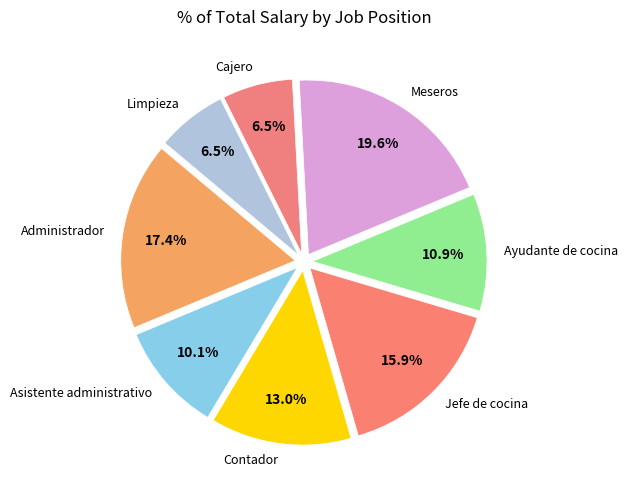

Does Administrador represent more than half of the total?

No